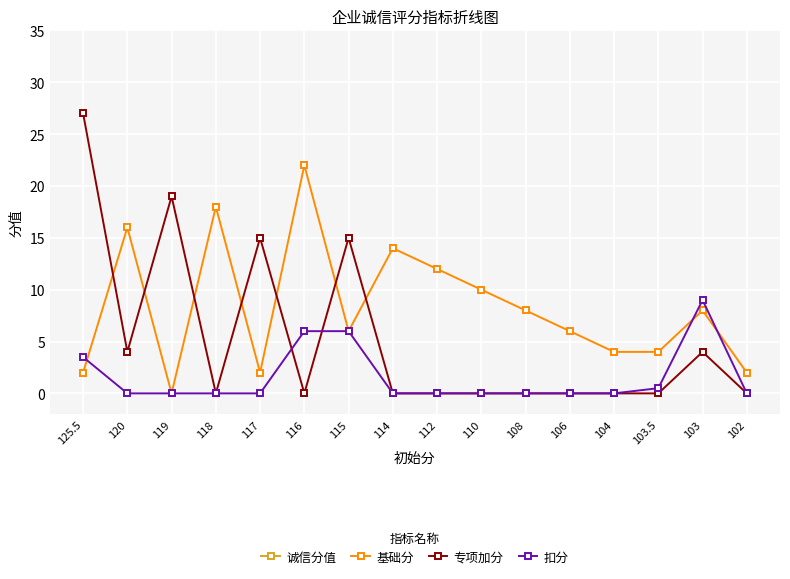

Reading left to right, extract all data points from this chart.

诚信分值: 125.5=125.5	120=120.0	119=119.0	118=118.0	117=117.0	116=116.0	115=115.0	114=114.0	112=112.0	110=110.0	108=108.0	106=106.0	104=104.0	103.5=103.5	103=103.0	102=102.0
基础分: 125.5=2.0	120=16.0	119=0.0	118=18.0	117=2.0	116=22.0	115=6.0	114=14.0	112=12.0	110=10.0	108=8.0	106=6.0	104=4.0	103.5=4.0	103=8.0	102=2.0
专项加分: 125.5=27.0	120=4.0	119=19.0	118=0.0	117=15.0	116=0.0	115=15.0	114=0.0	112=0.0	110=0.0	108=0.0	106=0.0	104=0.0	103.5=0.0	103=4.0	102=0.0
扣分: 125.5=3.5	120=0.0	119=0.0	118=0.0	117=0.0	116=6.0	115=6.0	114=0.0	112=0.0	110=0.0	108=0.0	106=0.0	104=0.0	103.5=0.5	103=9.0	102=0.0